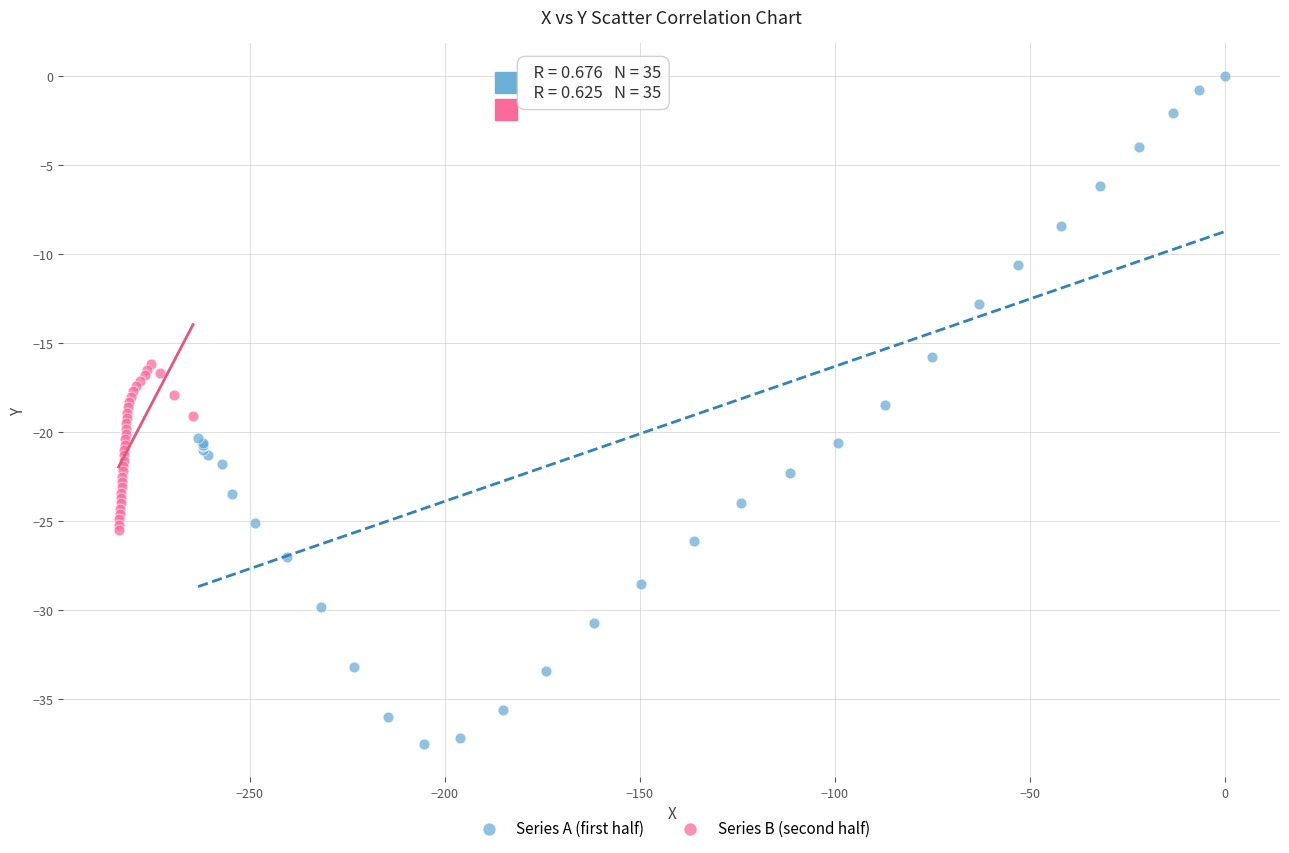

Which series has the largest Y range (max minus min)?

Series A (first half)